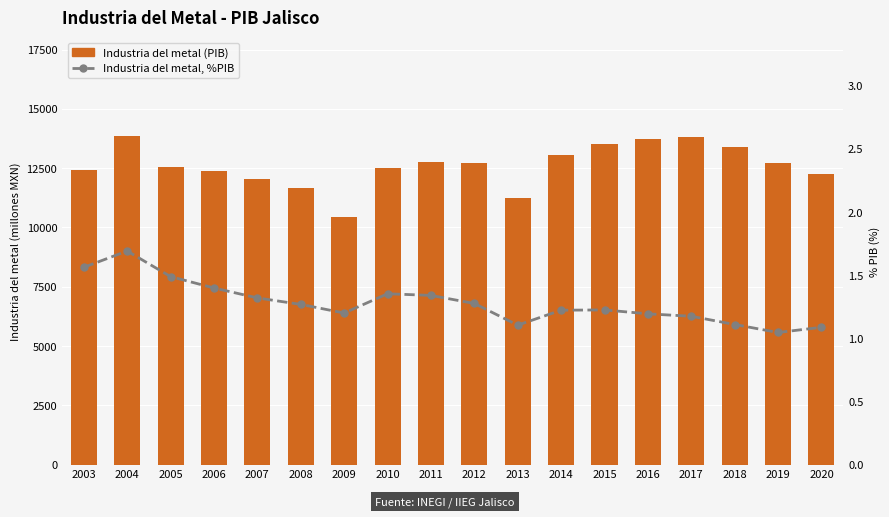

What is the value of the Industria del metal (PIB) bar at the 17th from the left?

12729.2